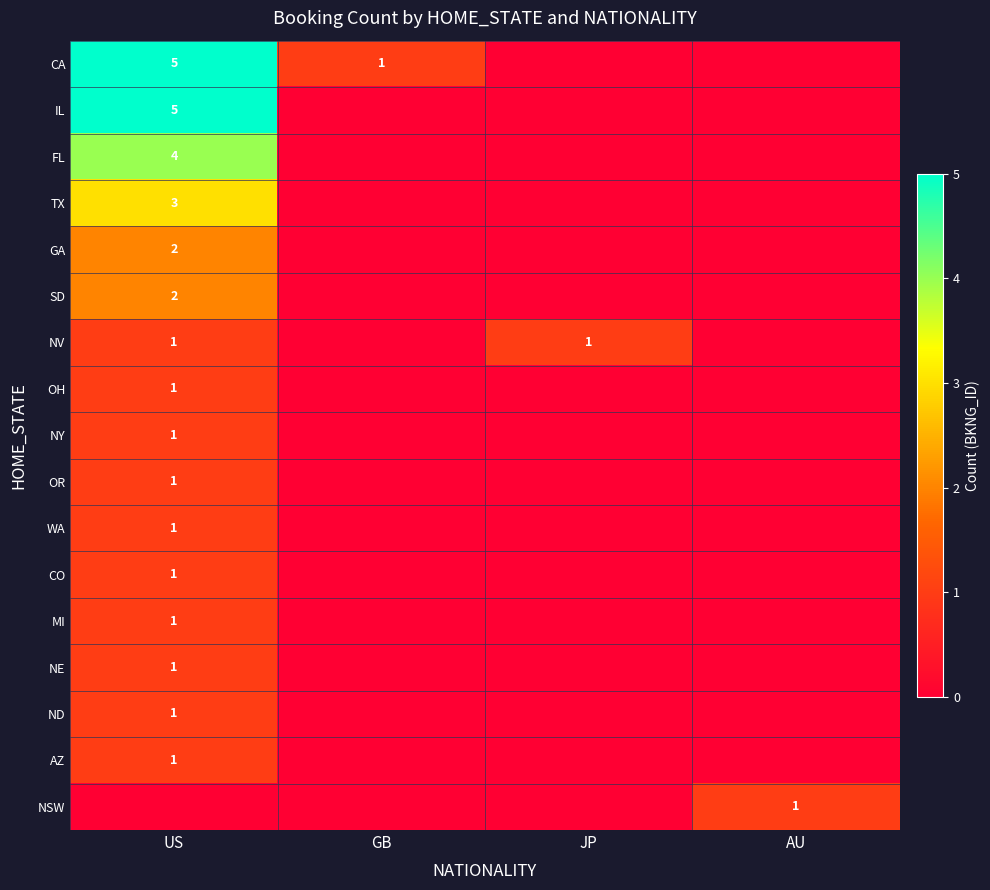

The value of IL at US is 9. True or false?

False